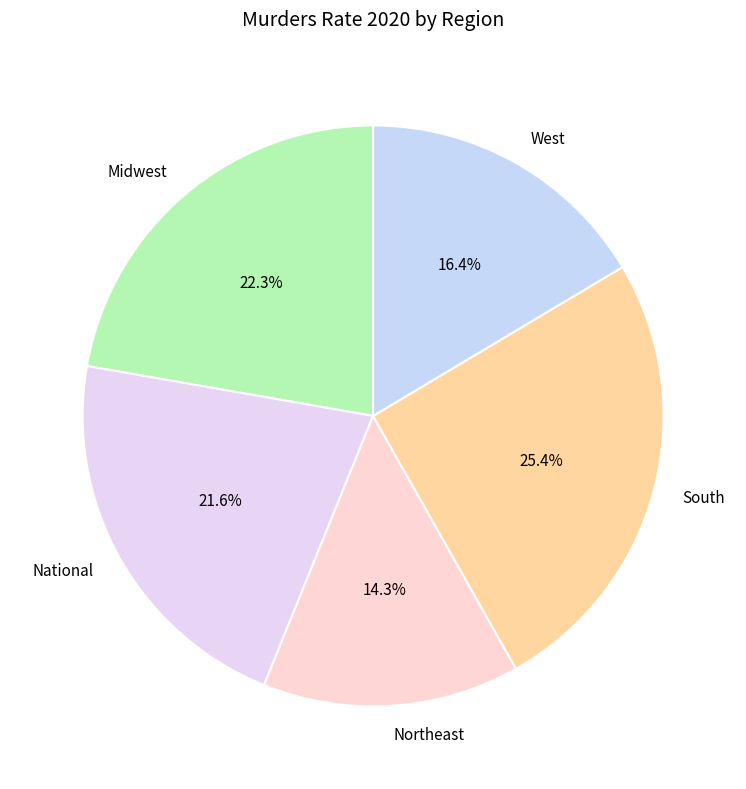

To the nearest percent, what portion does Northeast represent?

14%